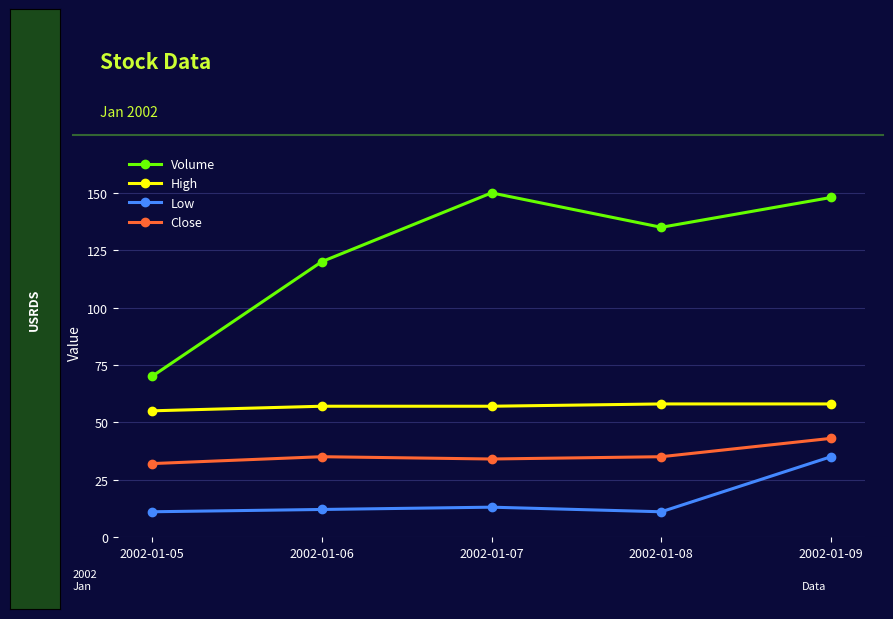

Count the number of categories in the chart.

5